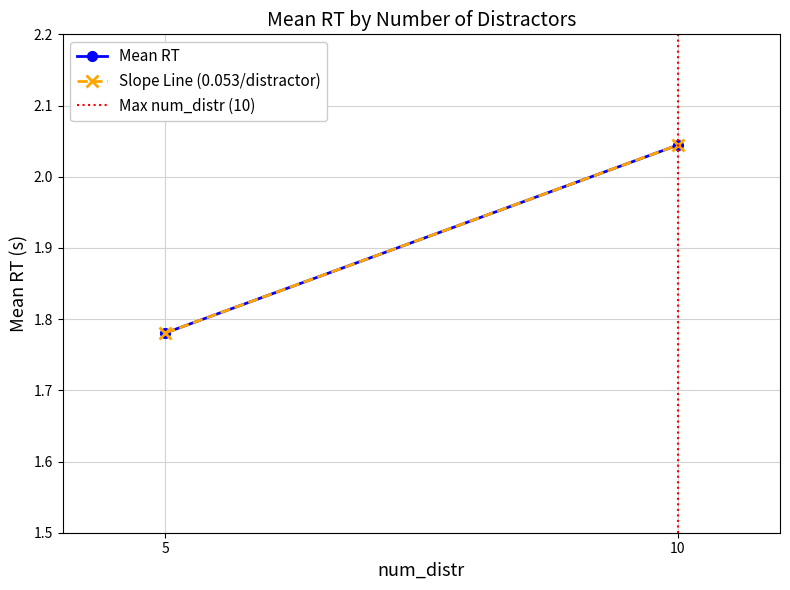

Count the Slope Line (0.053/distractor) values in the range 1 to 2.

1